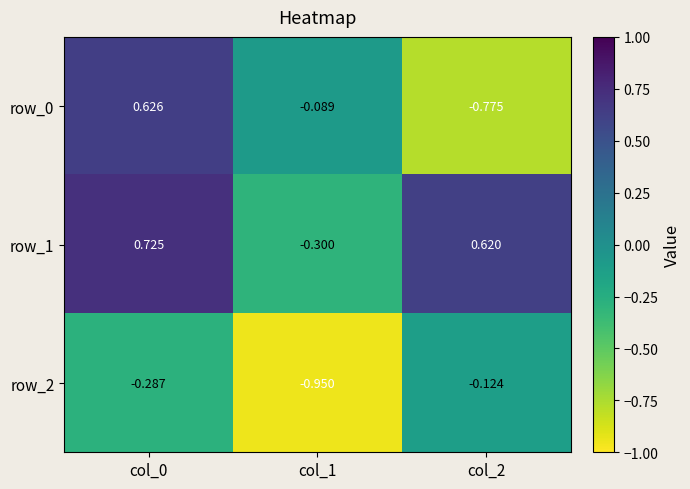

How many values in the row_0 series exceed 0?

1